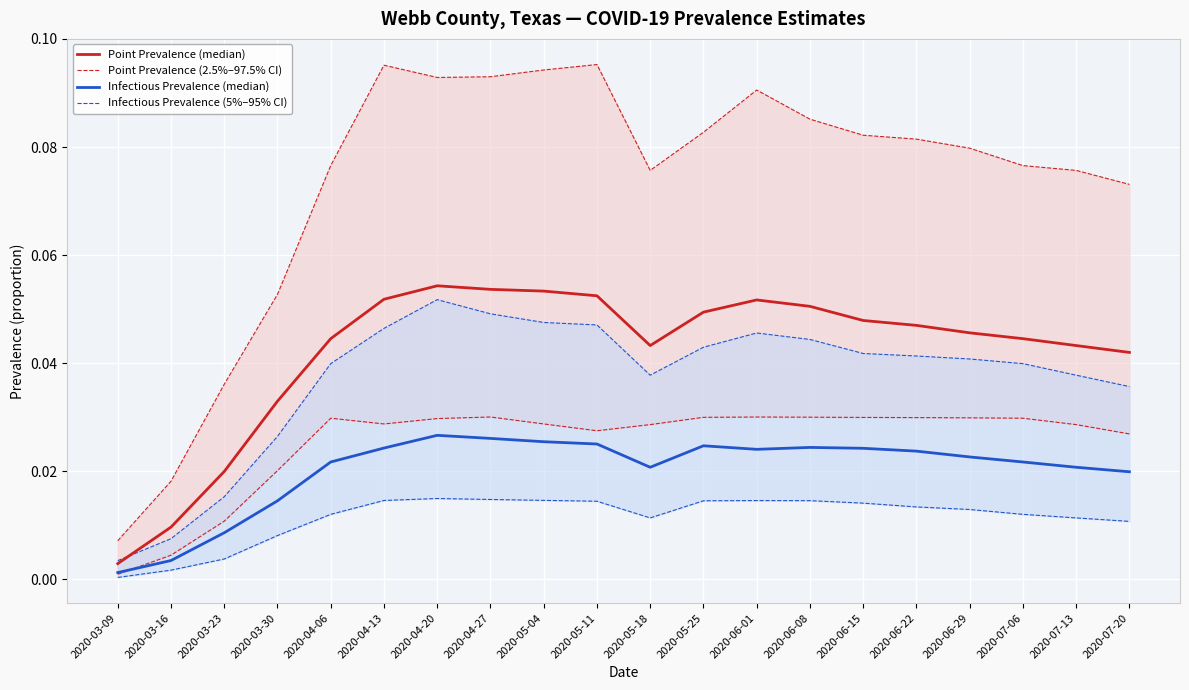

Is this an area chart (filled region under the line)?

No